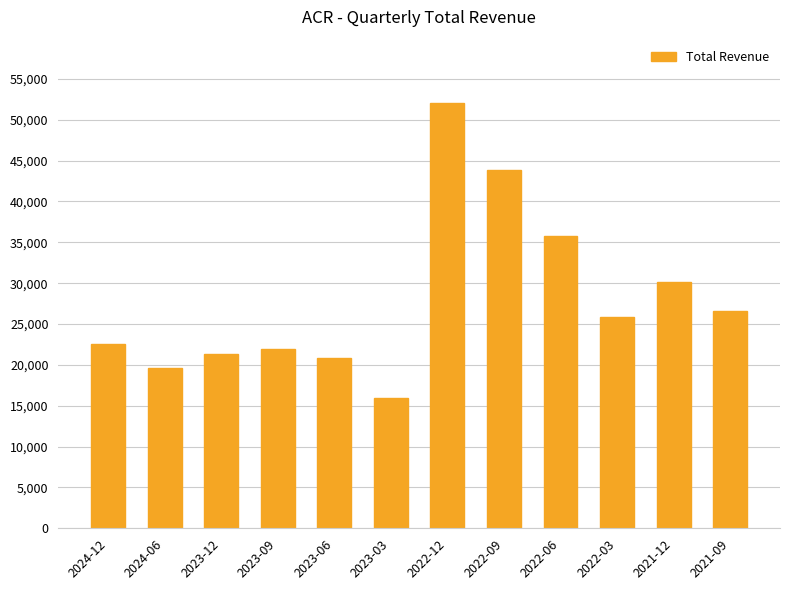

What is the maximum value shown in the chart?

52000